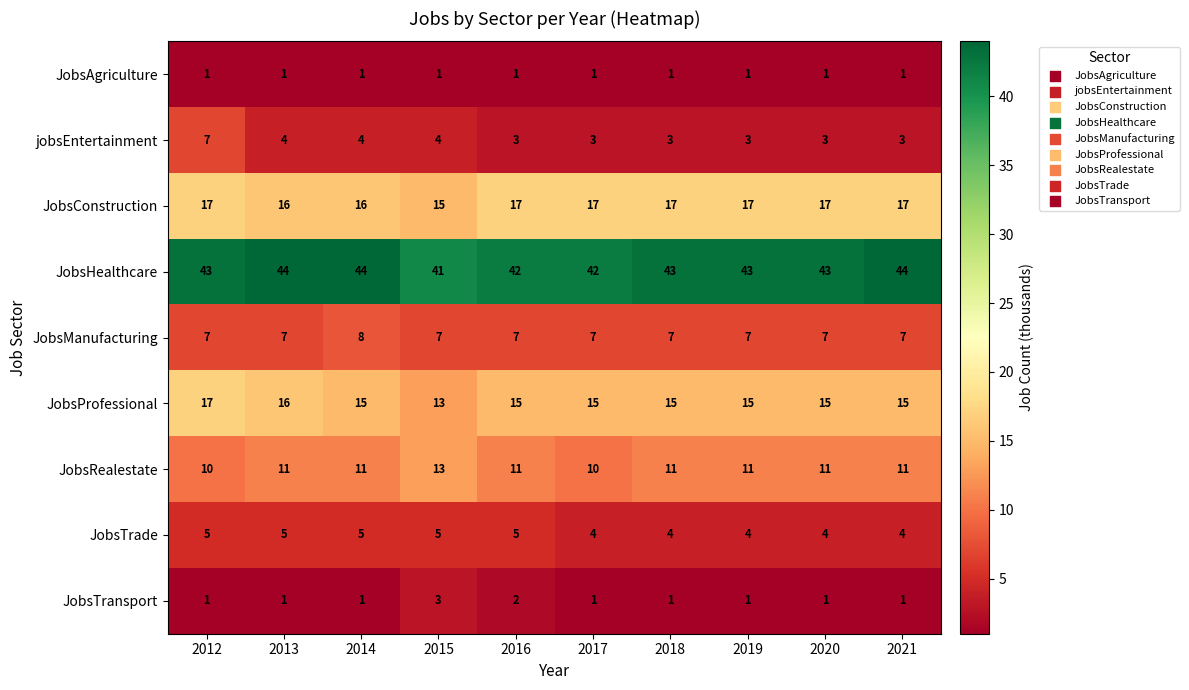

What is the greatest value displayed?

44